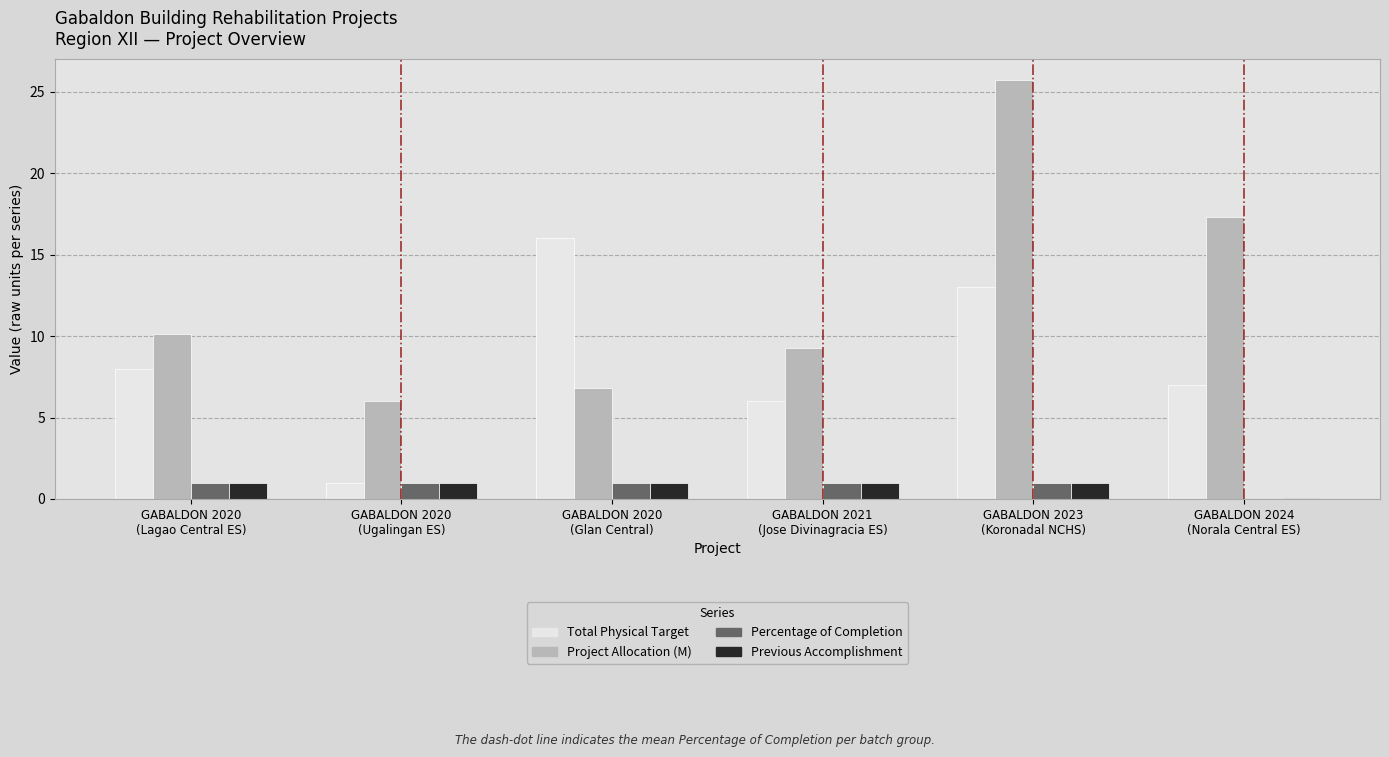

What is the sum of all Percentage of Completion values?

5.0